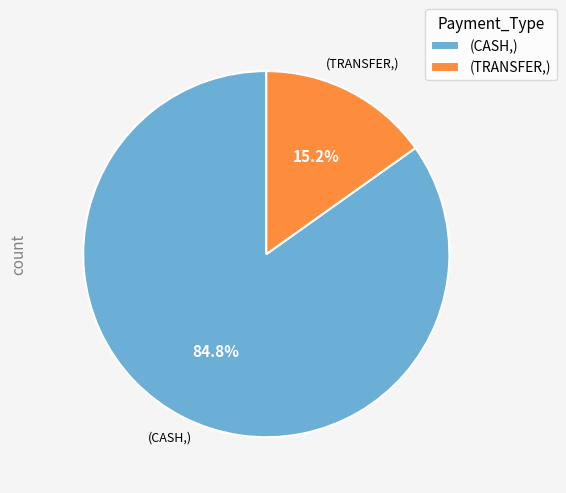

Which slice is the largest?

(CASH,)